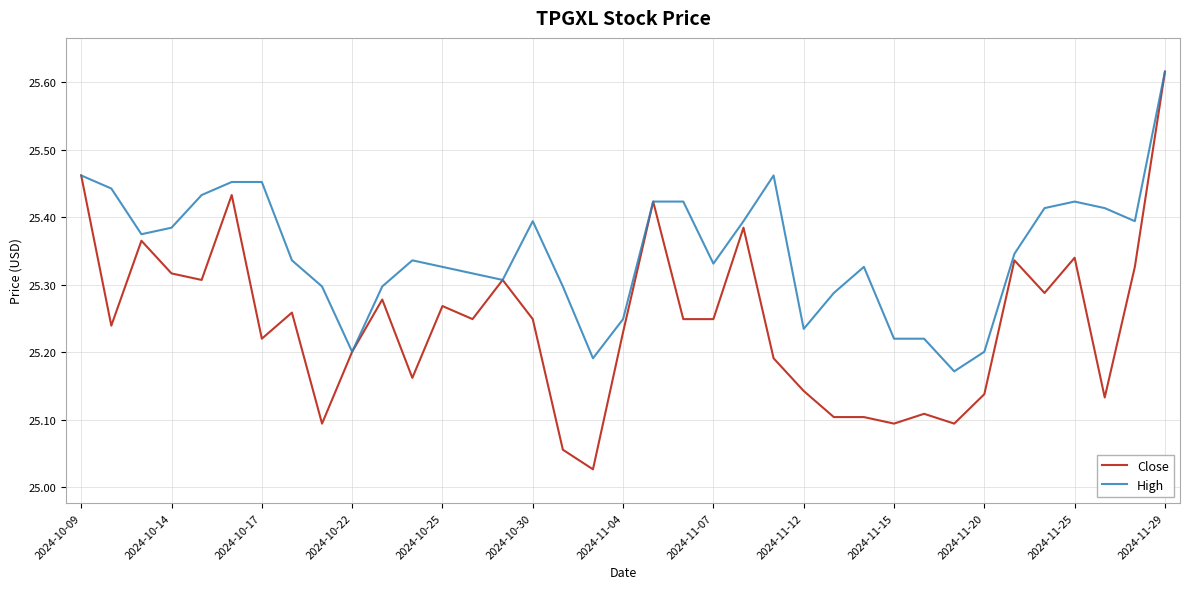

Which series has the widest spread of values?

Close